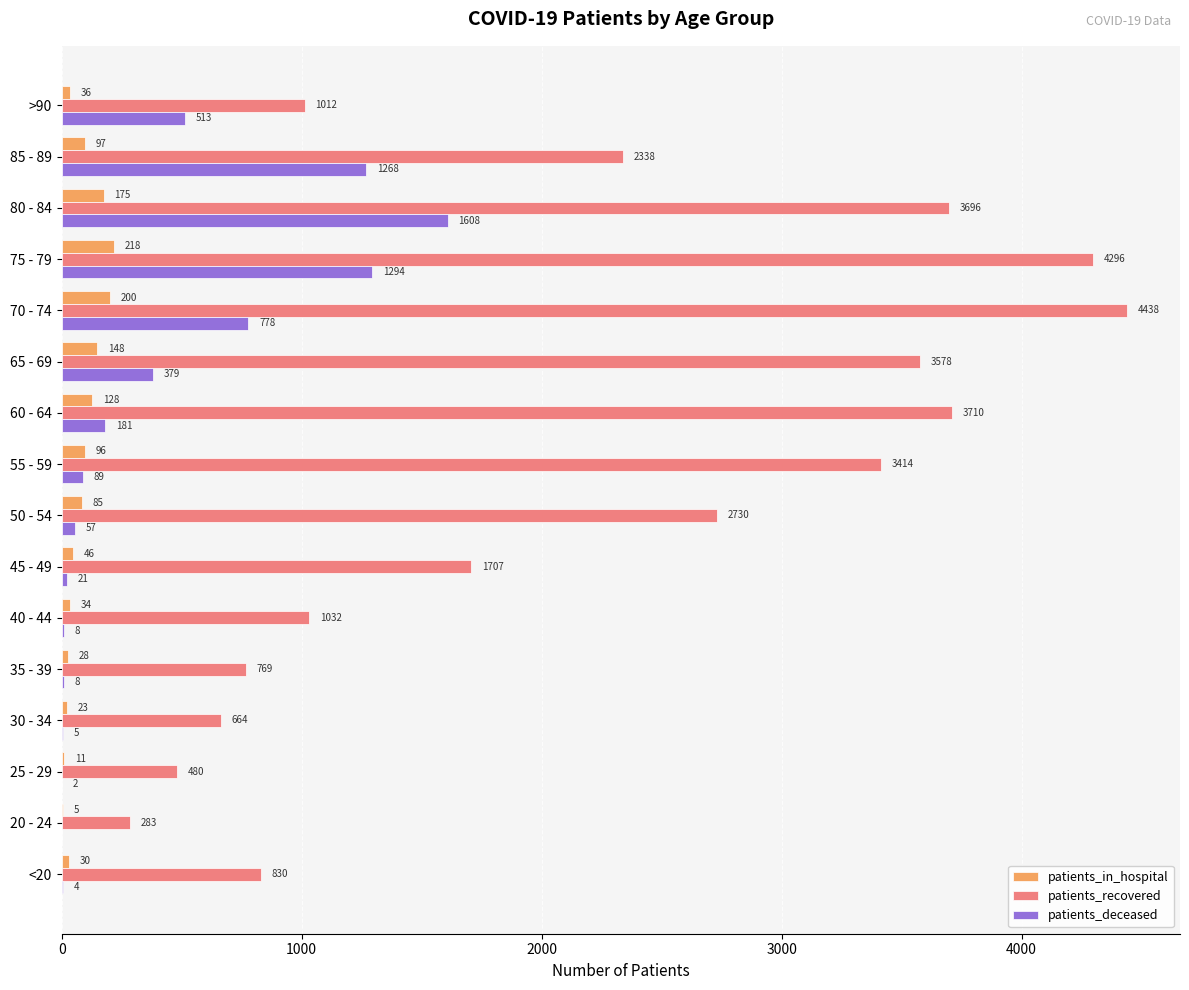

How many distinct data groups are displayed?

3